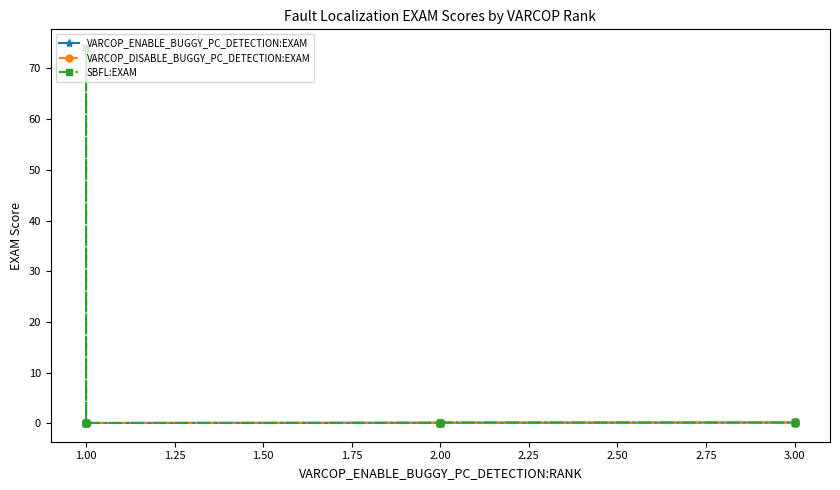

True or false: VARCOP_ENABLE_BUGGY_PC_DETECTION:EXAM has a value of 0.1 at 2.00.

False